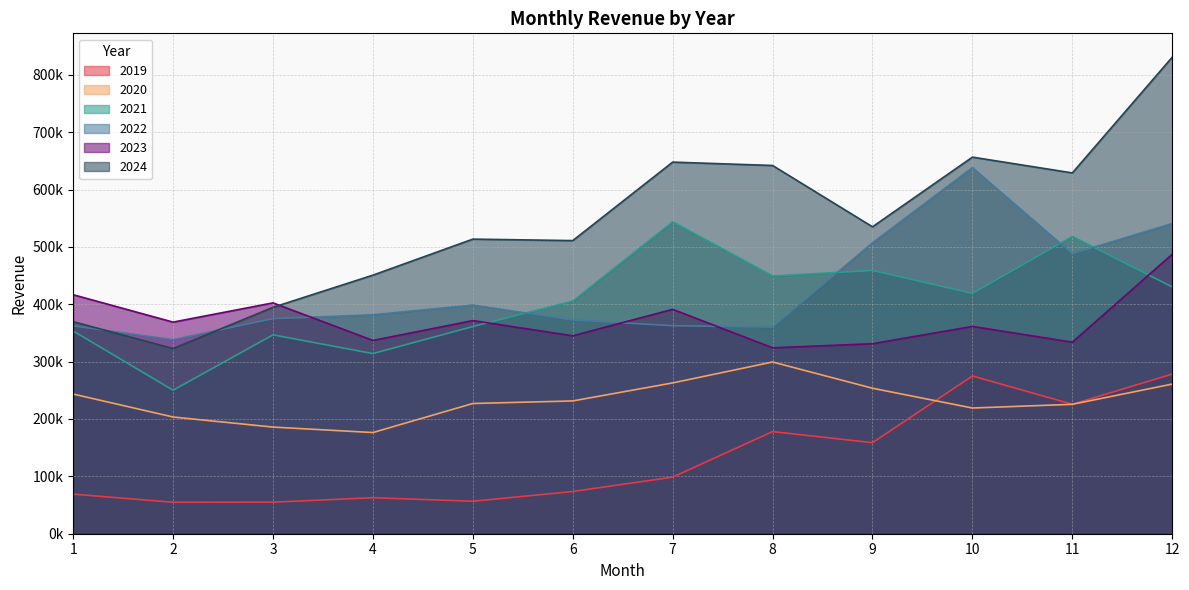

What is the greatest value displayed?

830722.9